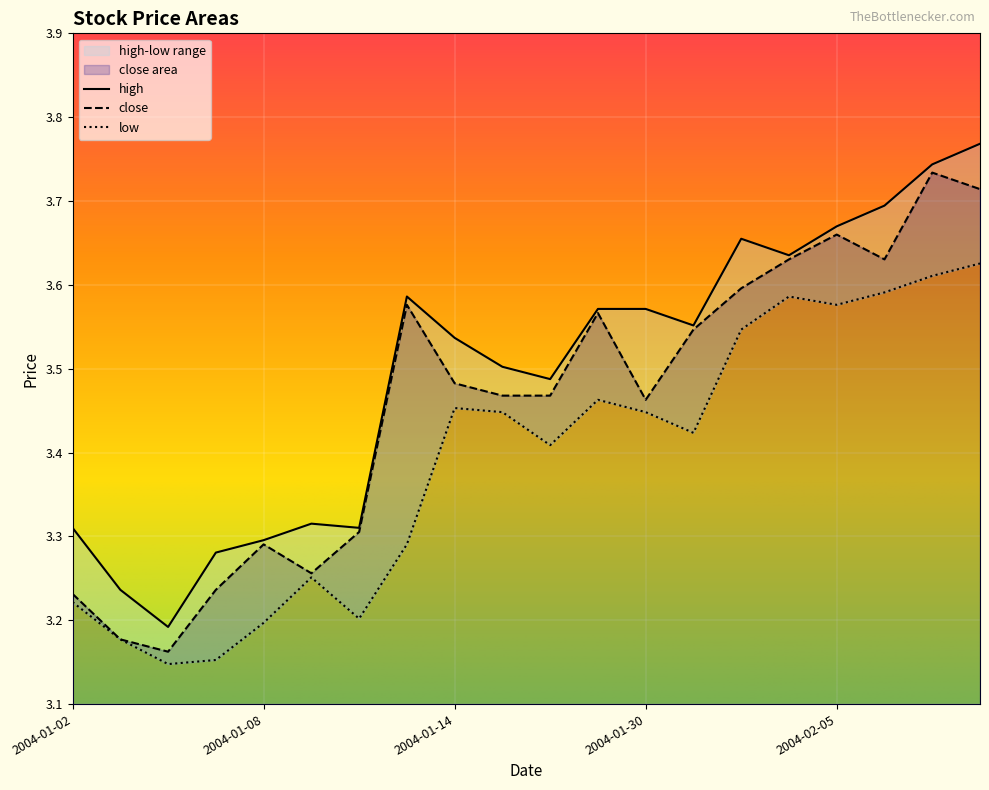

The value of high at 2004-01-15 is 3.5. True or false?

True